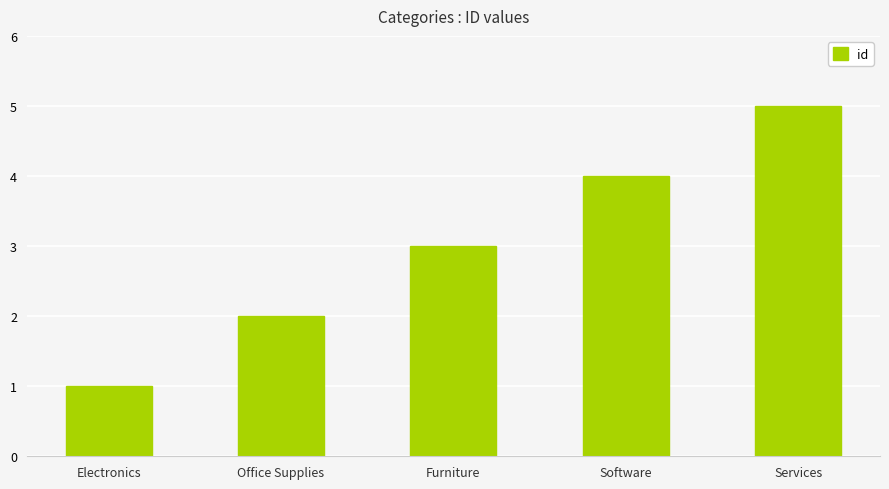

Reading left to right, what are all the values shown in this chart?

Electronics=1	Office Supplies=2	Furniture=3	Software=4	Services=5